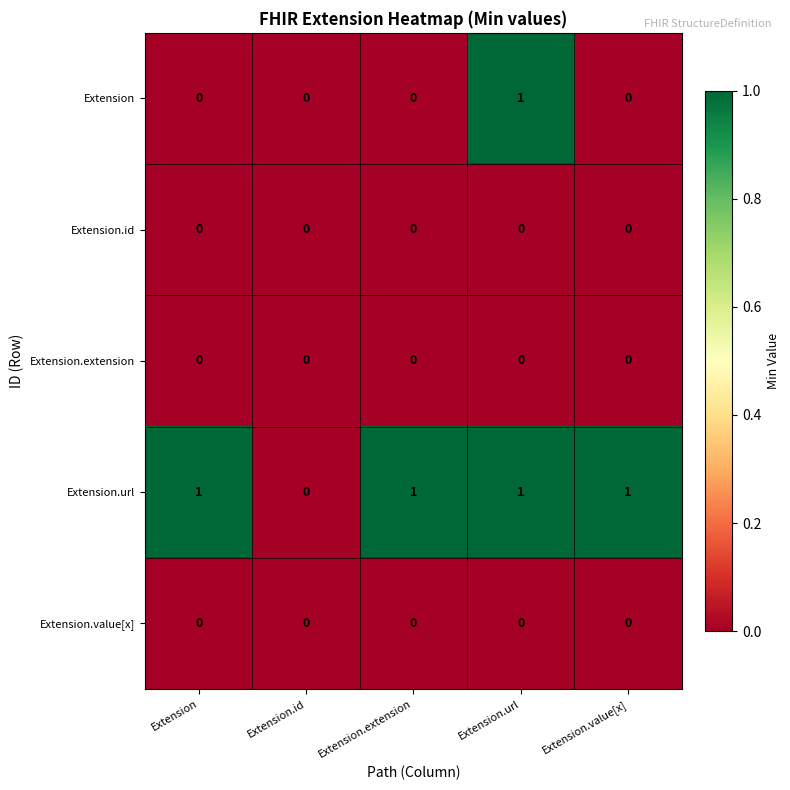

Which series has the largest total across all categories?

Extension.url